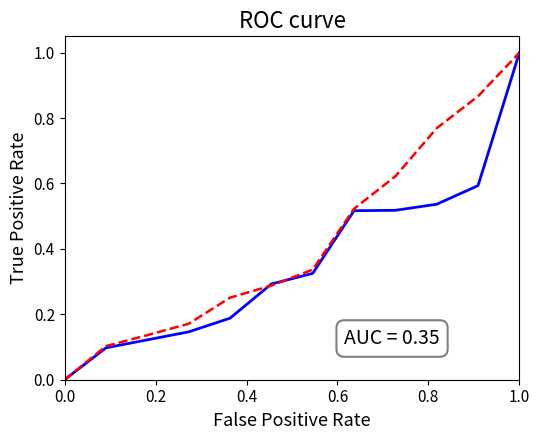

What is the maximum value shown in the chart?

1.0